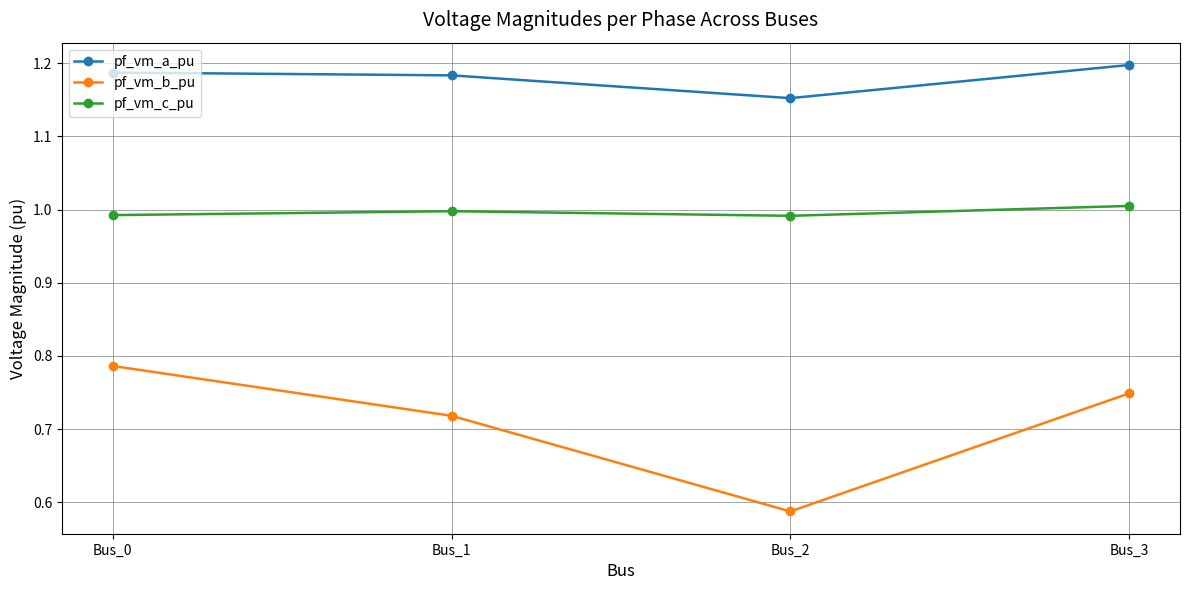

Which label corresponds to the smallest value in the chart?

Bus_2